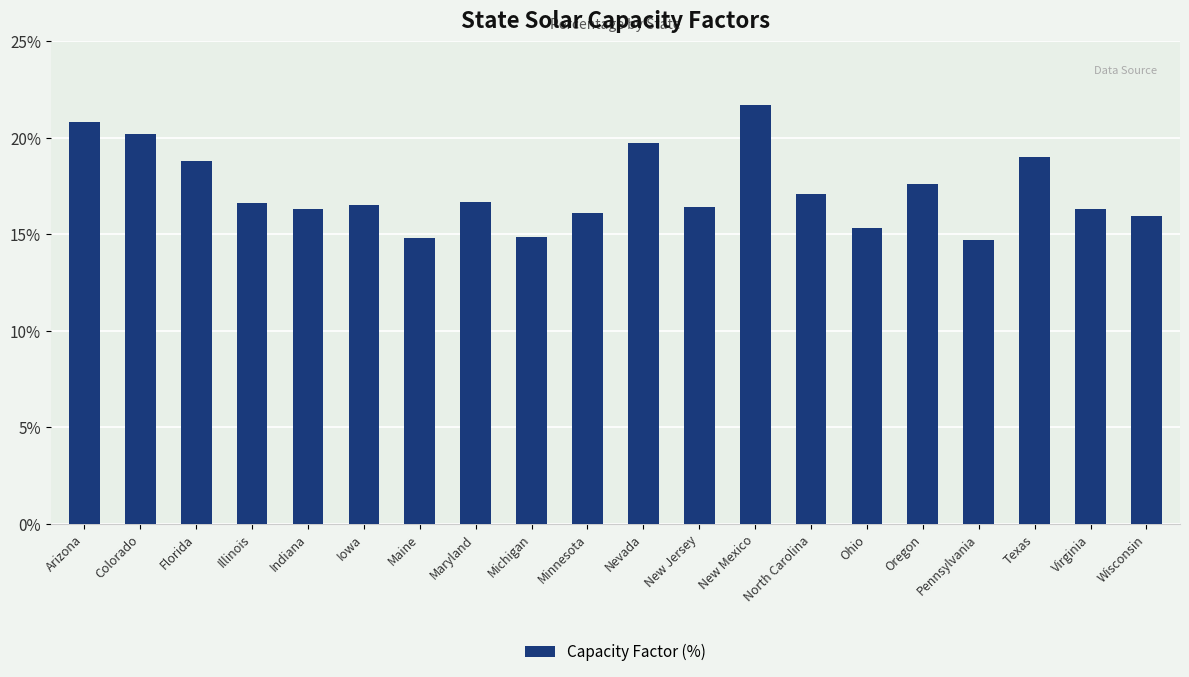

What value does the data have at Wisconsin?

15.9